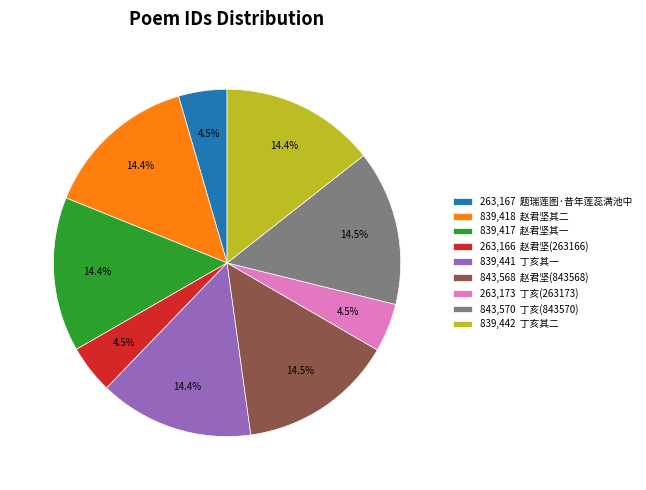

What portion of the pie excludes 263,173 丁亥(263173)?

95.5%